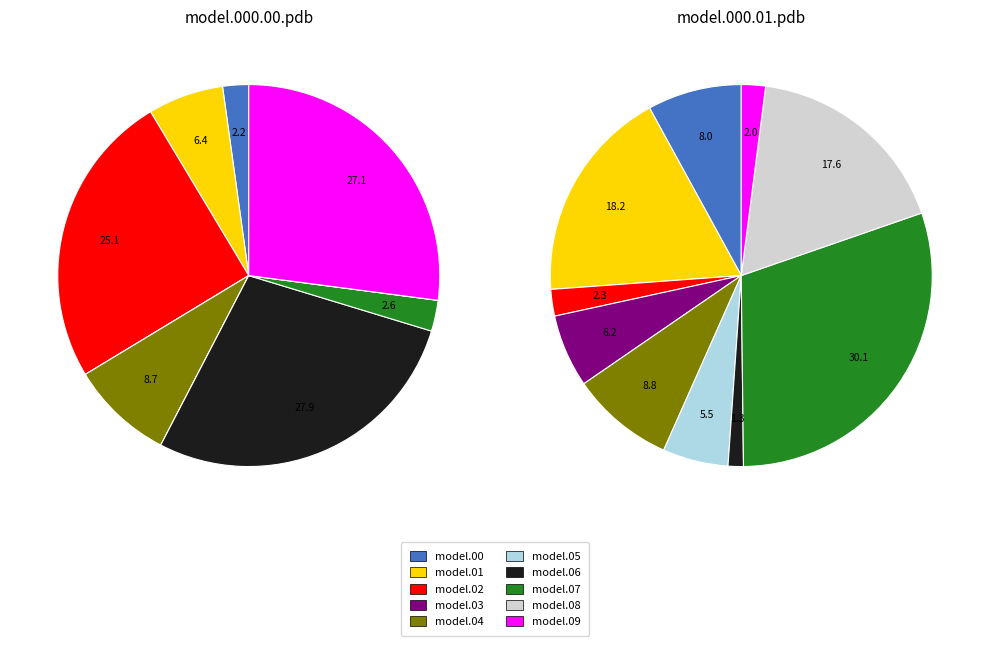

Rank the categories by value from highest to lowest.

model.000.06.pdb, model.000.09.pdb, model.000.02.pdb, model.000.04.pdb, model.000.01.pdb, model.000.07.pdb, model.000.00.pdb, model.000.03.pdb, model.000.05.pdb, model.000.08.pdb